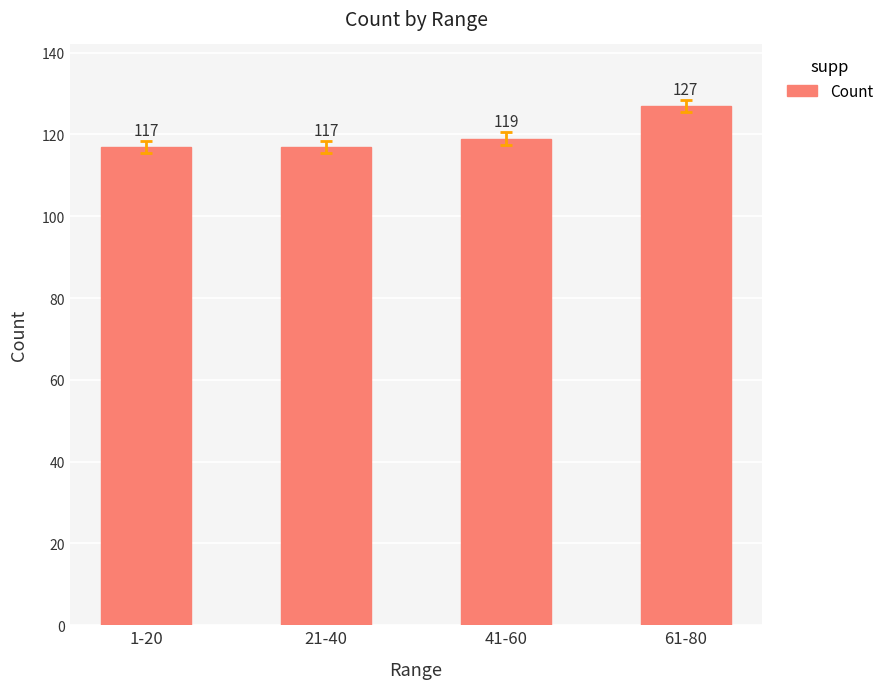

Which label corresponds to the largest value in the chart?

61-80